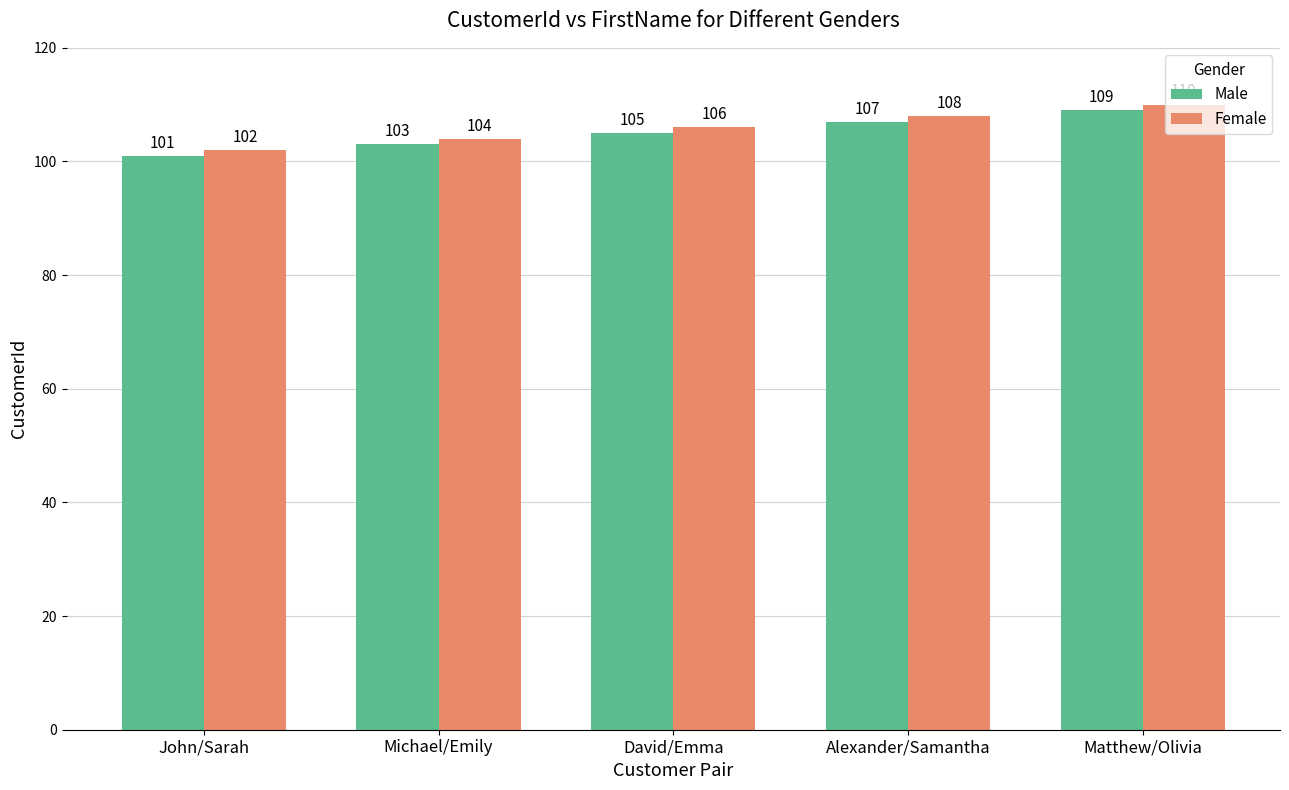

At which label does Female reach its minimum?

John/Sarah